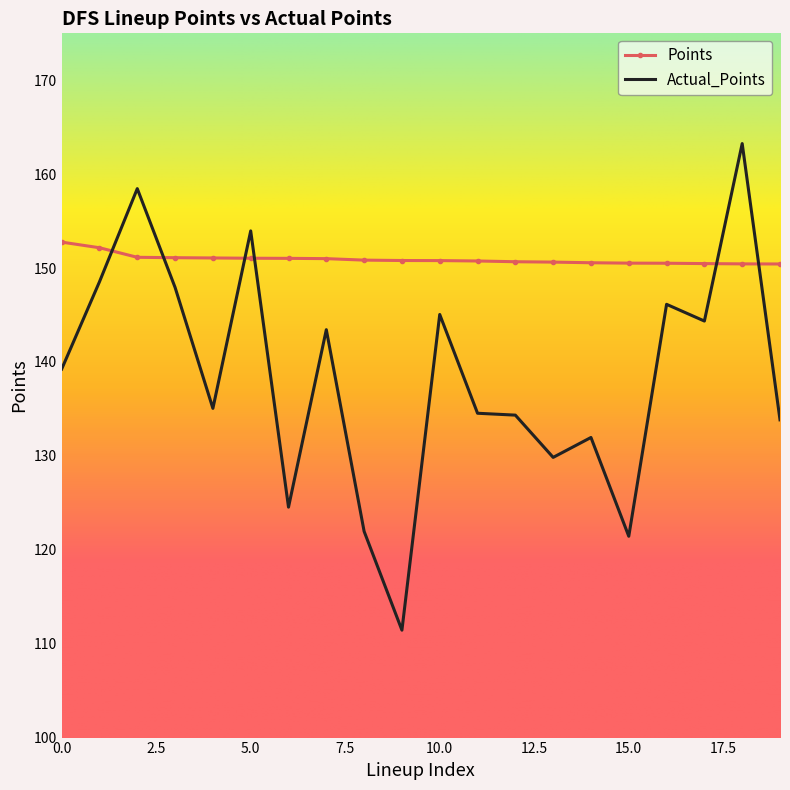

What is the greatest value displayed?

163.3